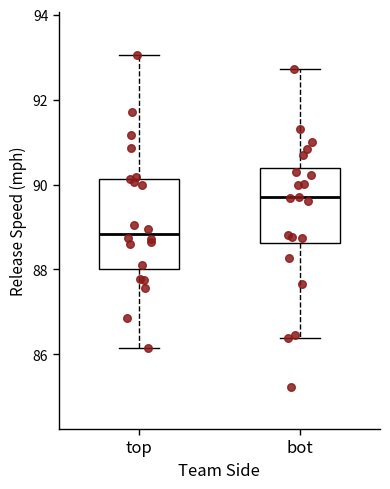

Reading left to right, transcribe this box plot: for each box, give where its median line is, the range the box spans, and where its two whiskers end, as read against the y-axis. The values are not printed on the chart, so give them approximately, as read against the axis.

top: median 88.8, box 88.0 to 90.2, whiskers 86.2 to 93.0
bot: median 89.8, box 88.6 to 90.4, whiskers 86.4 to 92.8